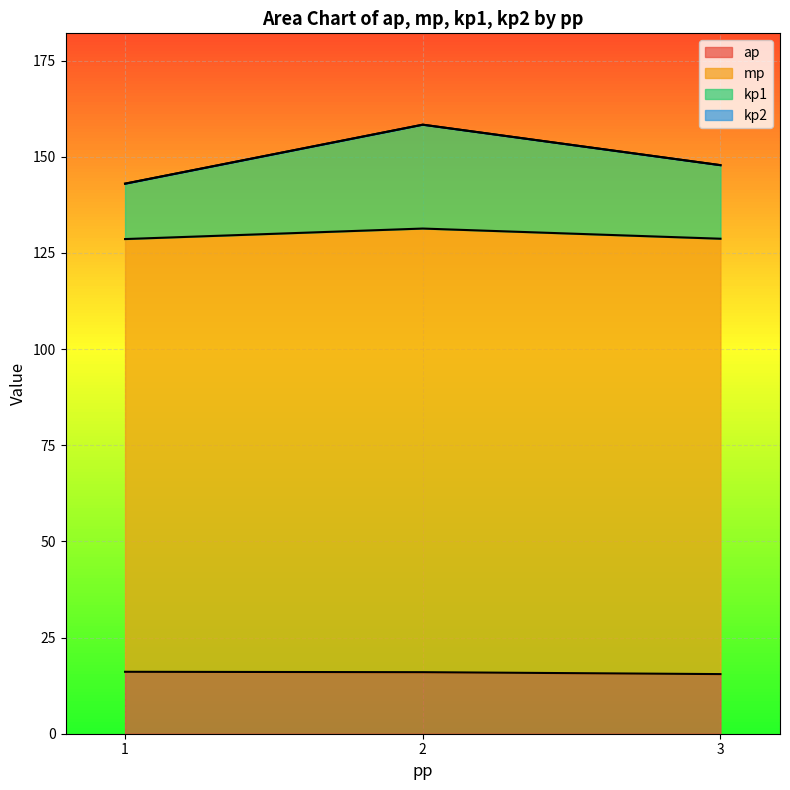

At which category is the sum across all series the highest?

2